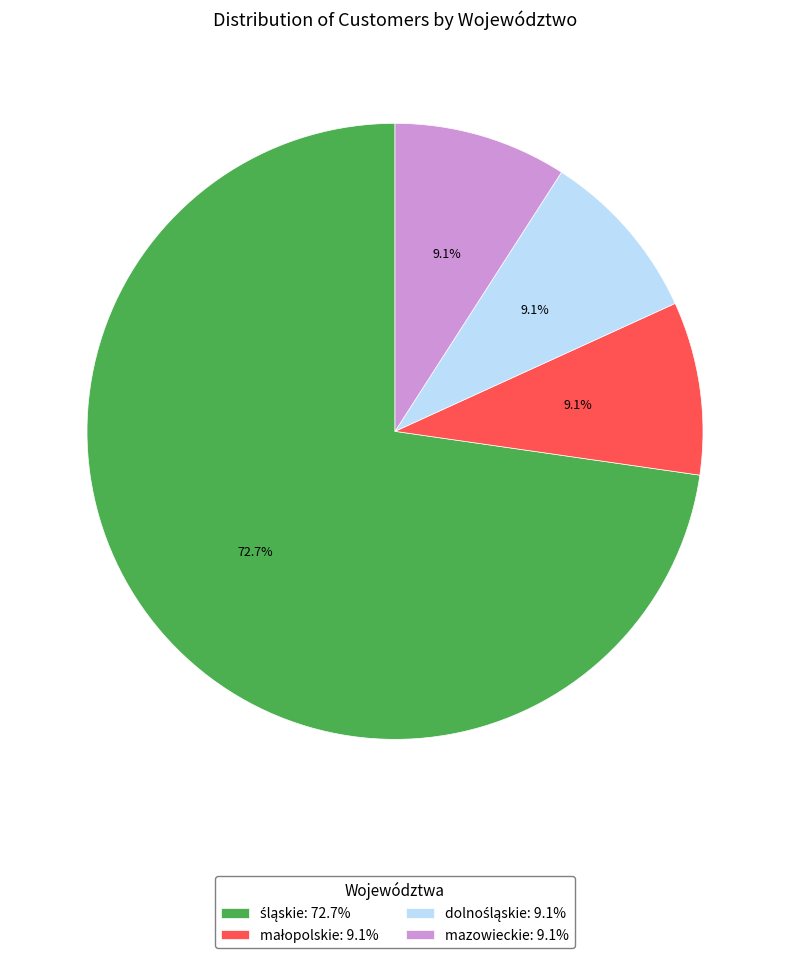

To the nearest percent, what is the average slice percentage?

25%